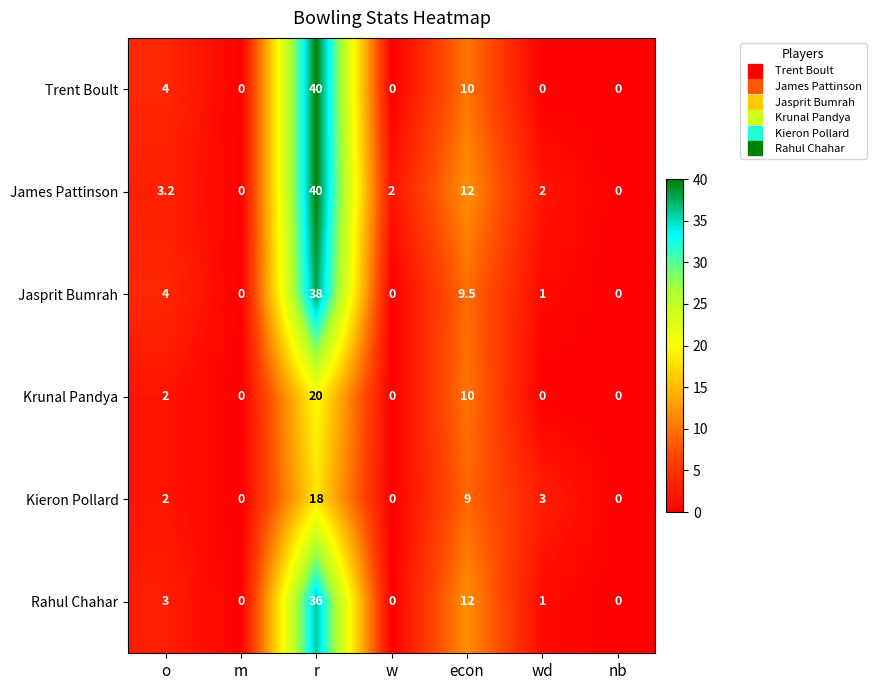

What is the spread (max minus min) of values at r?

22.0